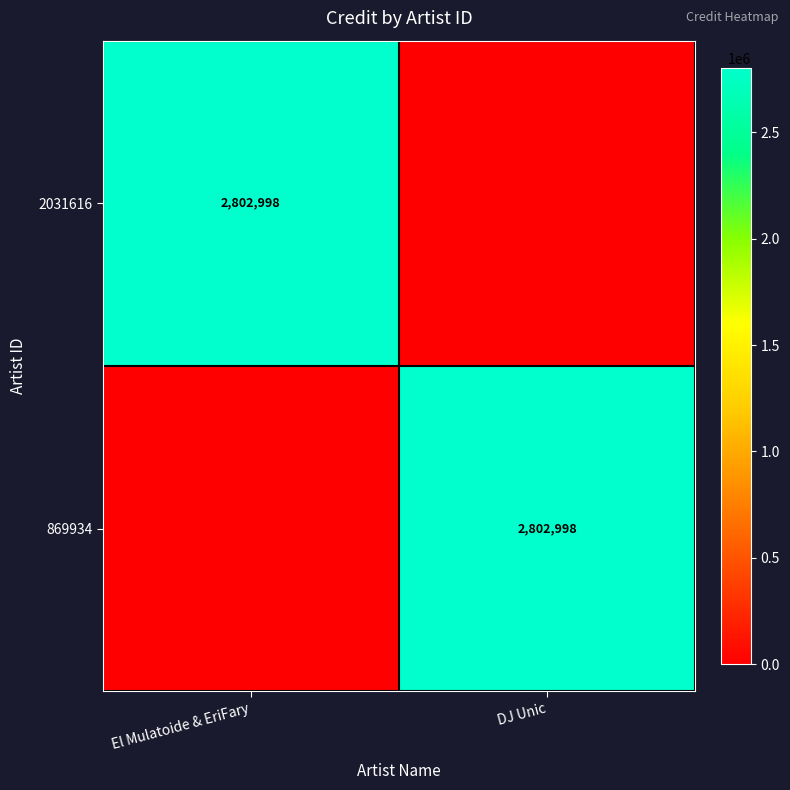

Is it true that 2031616 equals 925966 at El Mulatoide & EriFary?

False